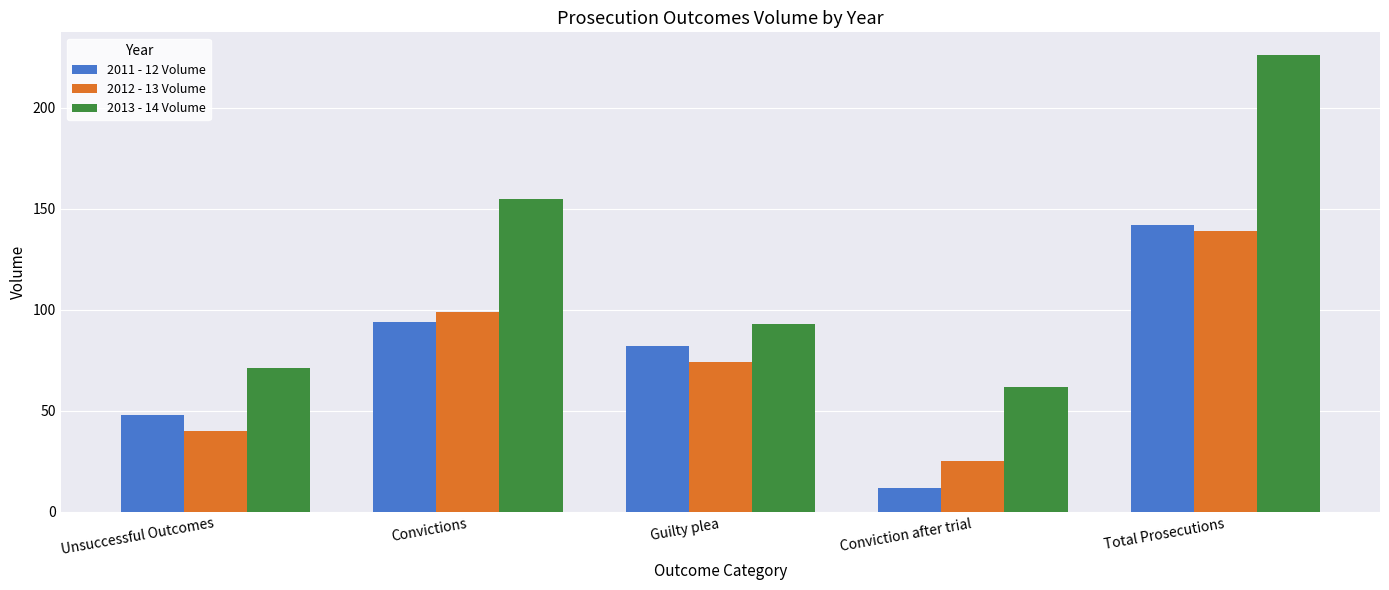

What is the difference between the 2012 - 13 Volume values at Convictions and Total Prosecutions?

40